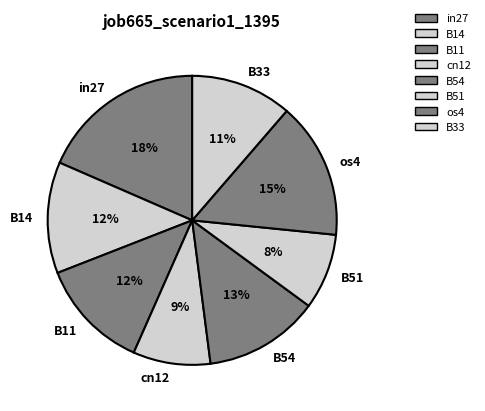

To the nearest percent, what is the average slice percentage?

12%